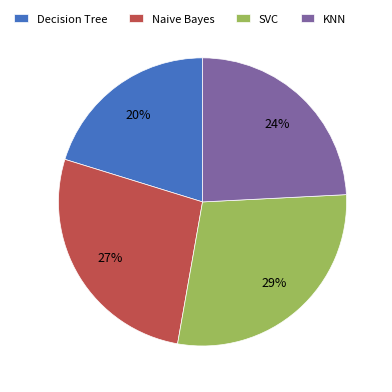

Rank the categories by value from highest to lowest.

SVC, Naive Bayes, KNN, Decision Tree